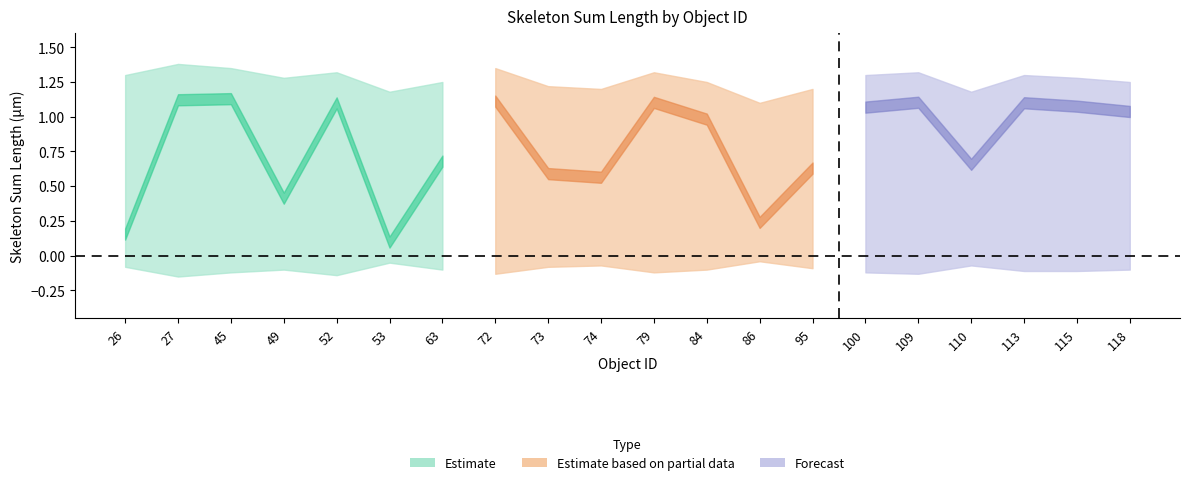

True or false: the data shows 0.2 at 49.

False